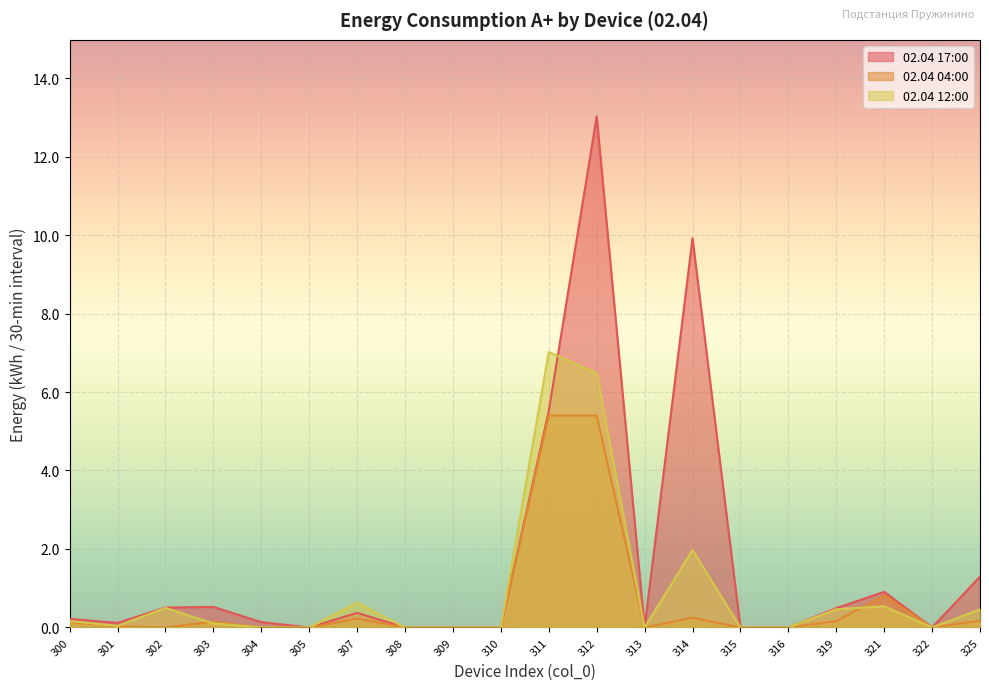

What is the sum of the 02.04 12:00 values at 312 and 321?

7.0